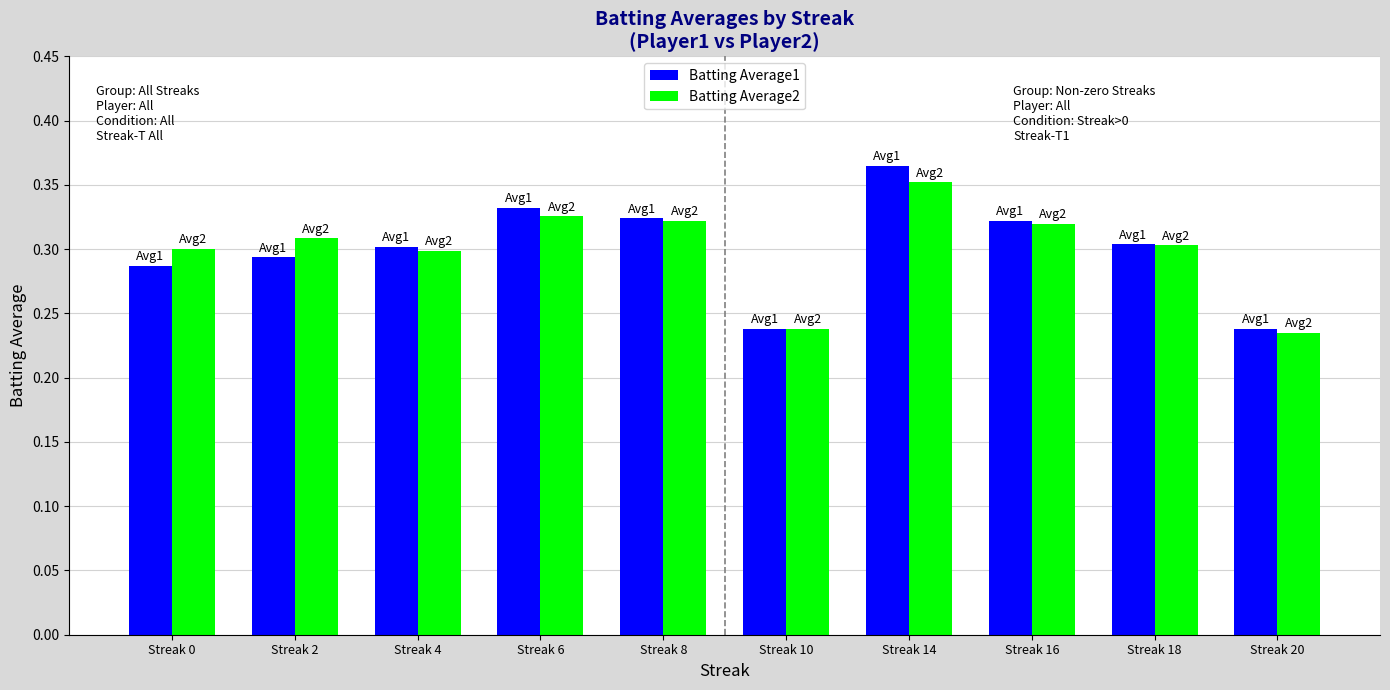

Which series changed the most between Streak 6 and Streak 14?

Batting Average1